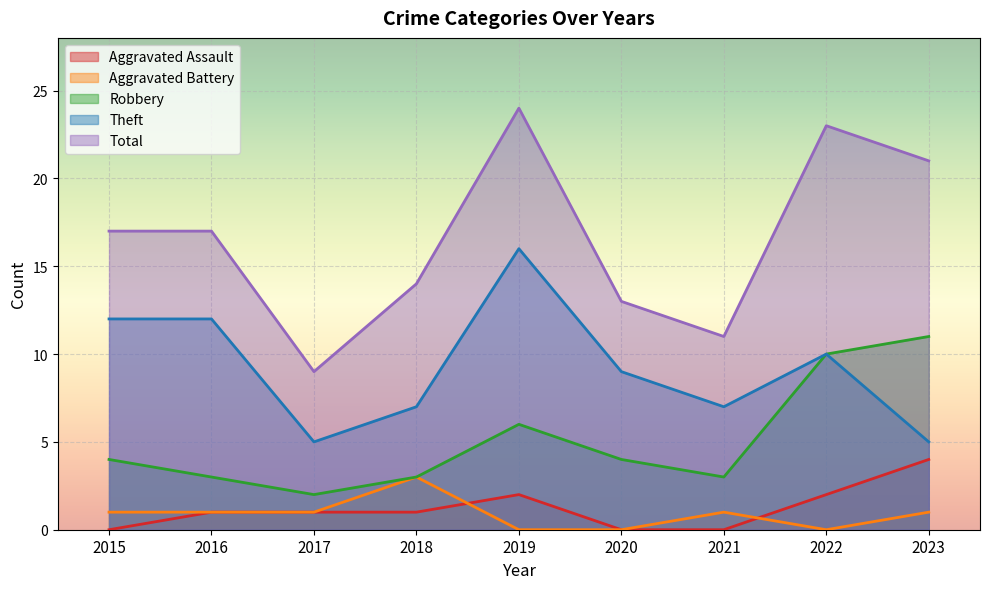

At which label is Total closest to 16?

2015